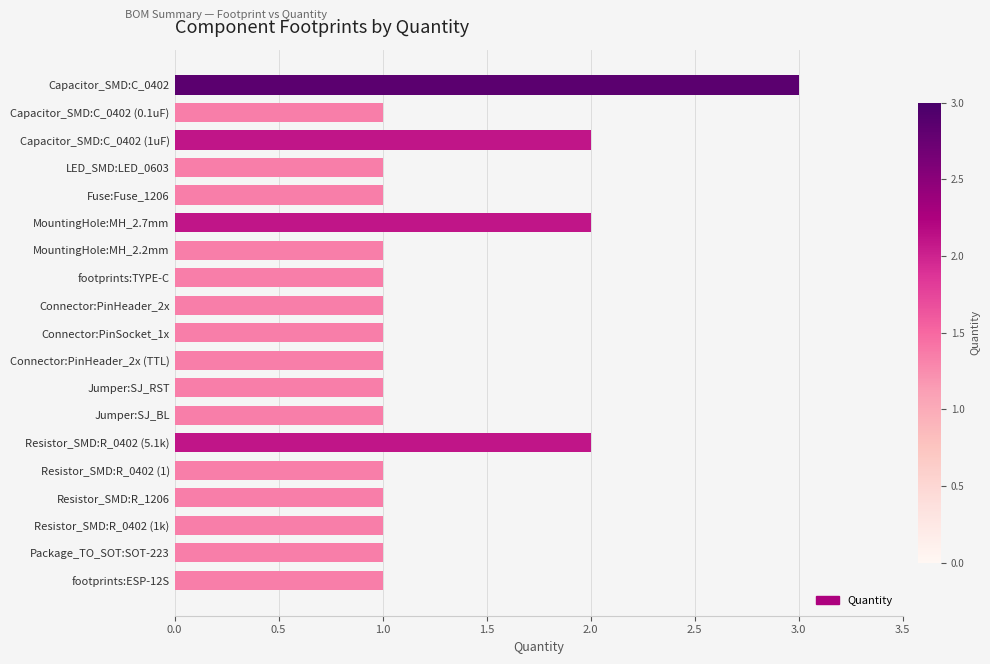

What is the maximum value shown in the chart?

3